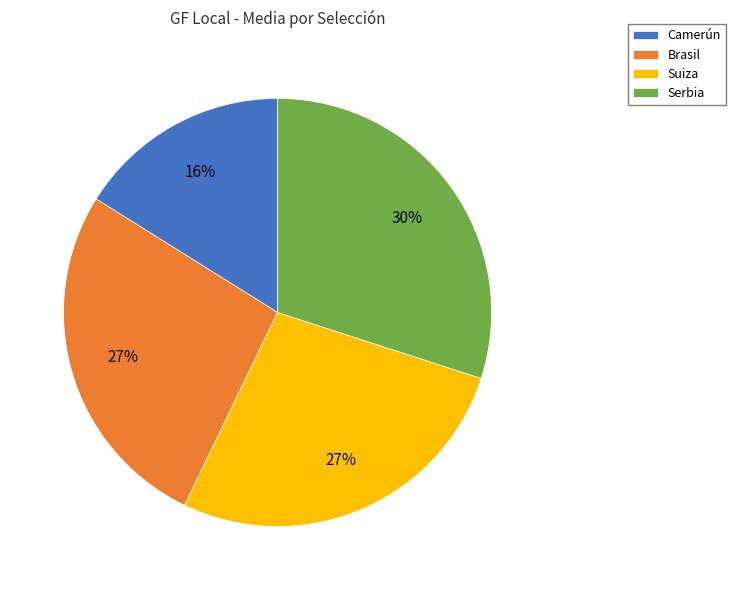

Combined, do Camerún and Brasil account for over 50%?

No